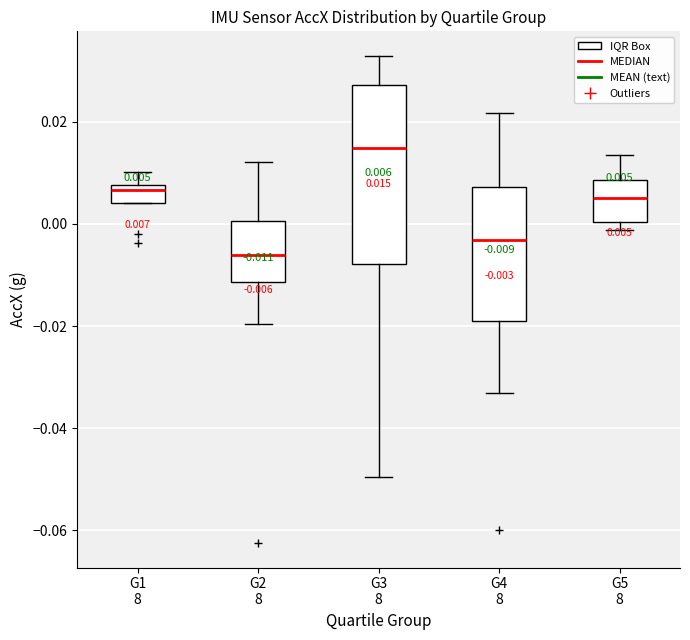

Which box is the tallest, from its lower edge to its upper edge?

G3 8